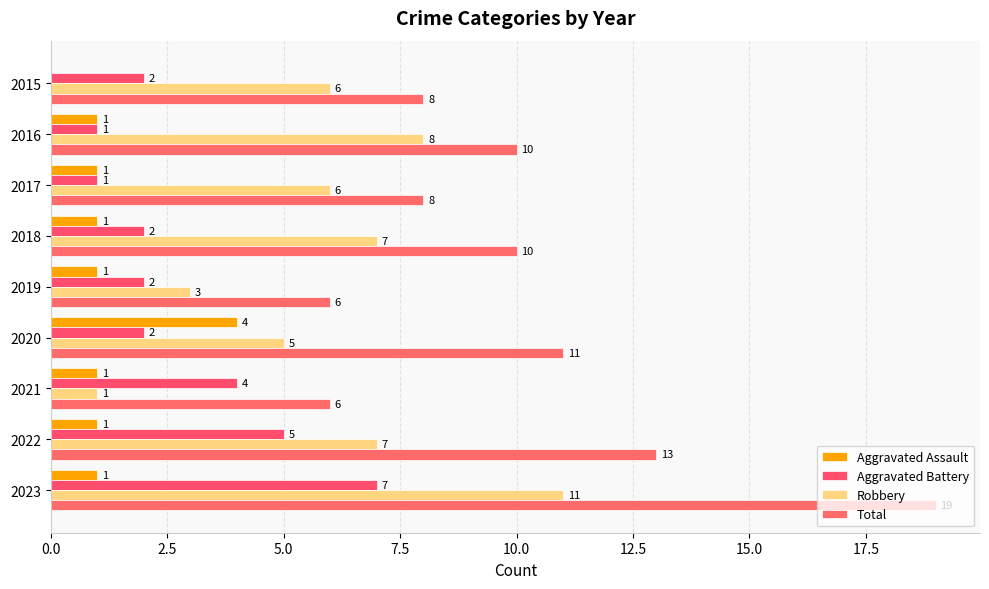

Count the number of categories in the chart.

9